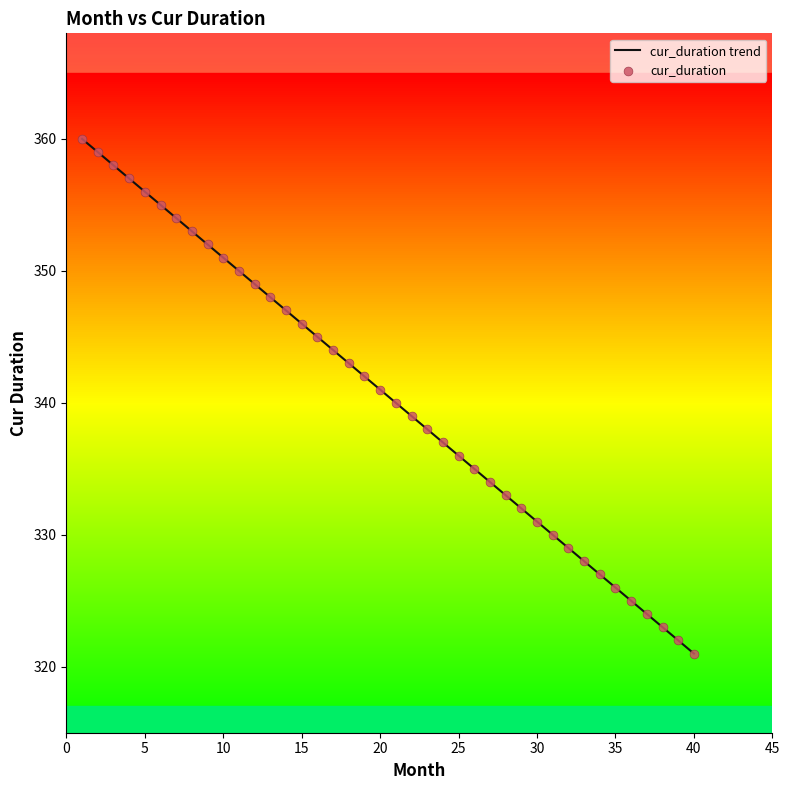

What is the smallest value displayed?

321